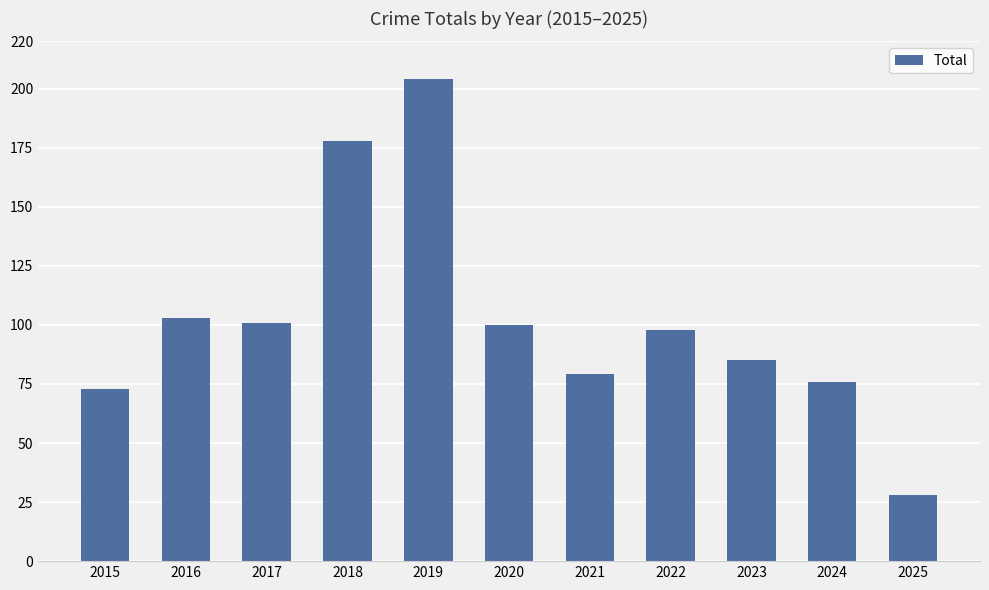

Is it true that the value at 2019 is 204?

True